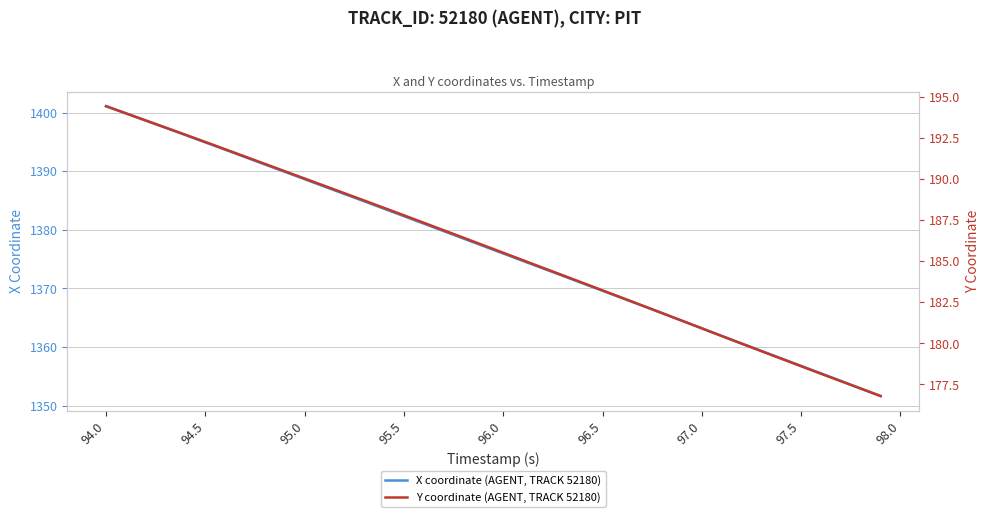

What is the difference between the second highest and second lowest values in the Y coordinate (AGENT, TRACK 52180) series?

16.8